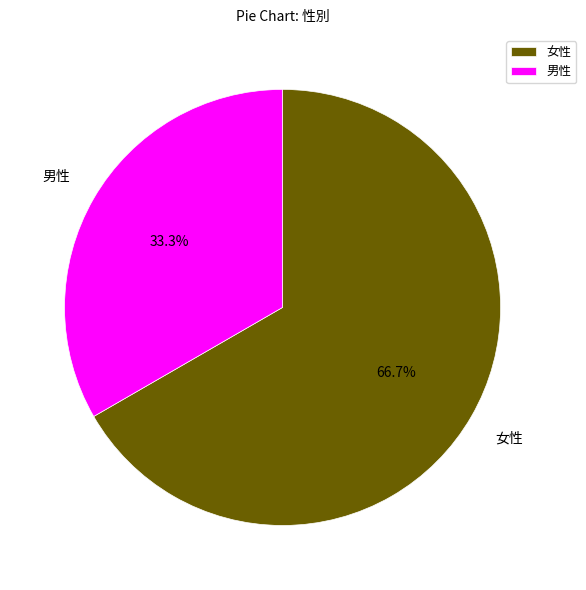

Between 男性 and 女性, which is larger?

女性